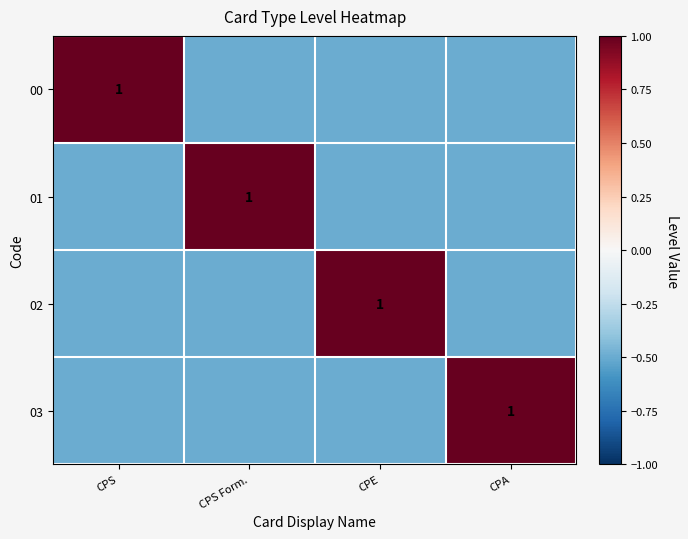

Is it true that 00 equals 1.5 at CPS?

False